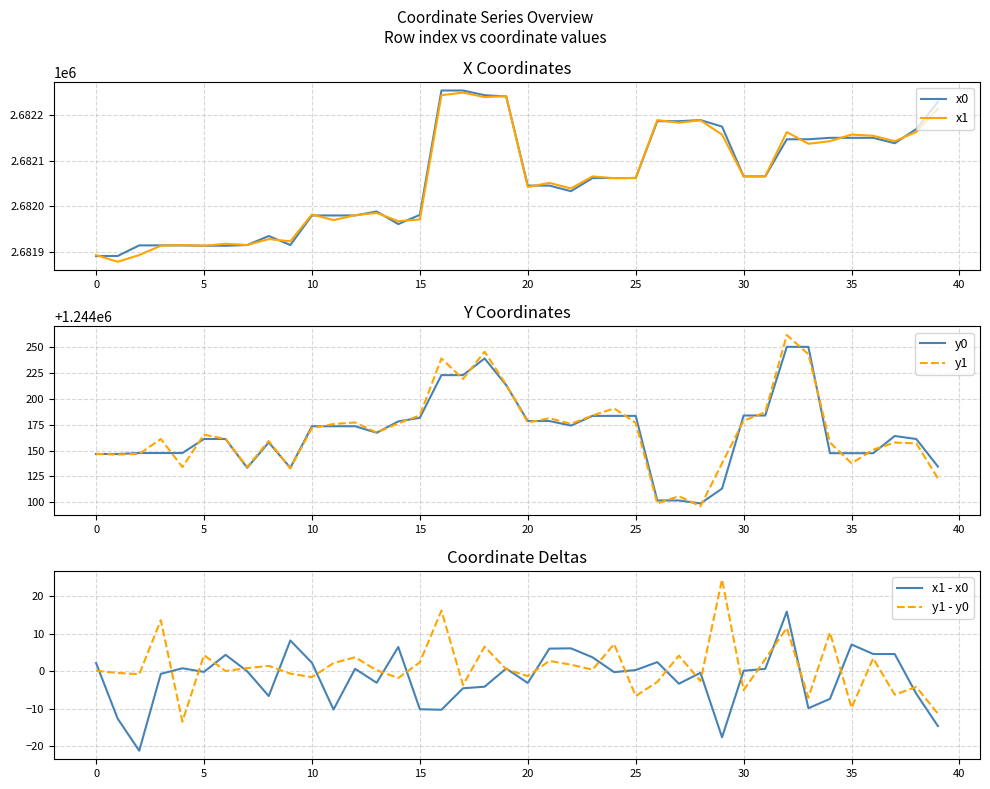

What is the label of the 17th point from the left?

16